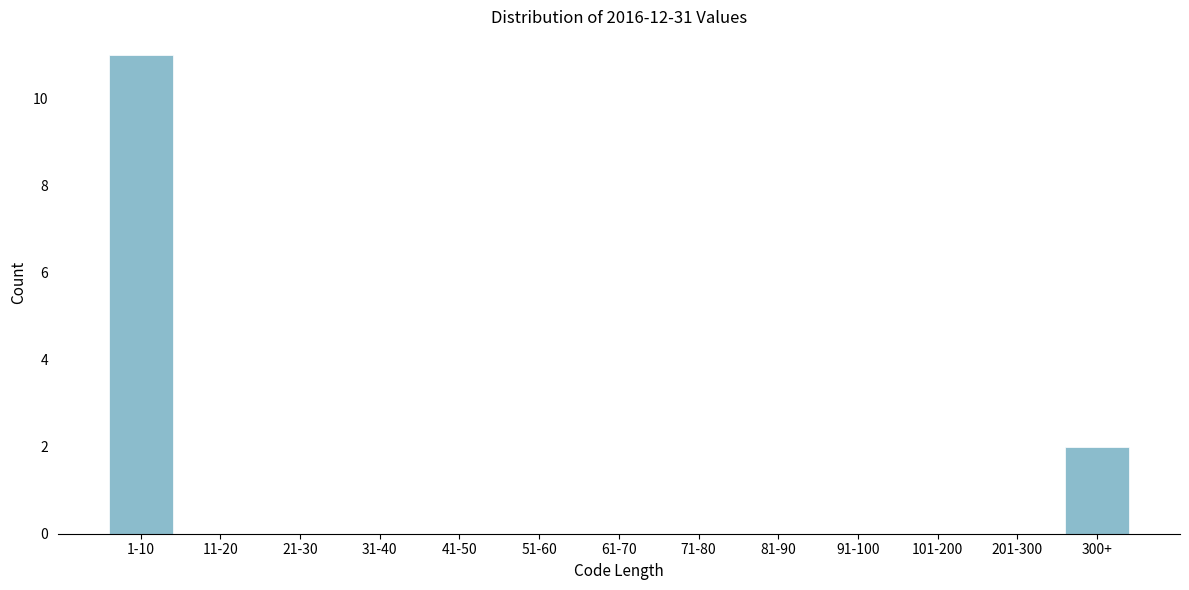

Reading left to right, extract all data points from this chart.

1-10=11	11-20=0	21-30=0	31-40=0	41-50=0	51-60=0	61-70=0	71-80=0	81-90=0	91-100=0	101-200=0	201-300=0	300+=2